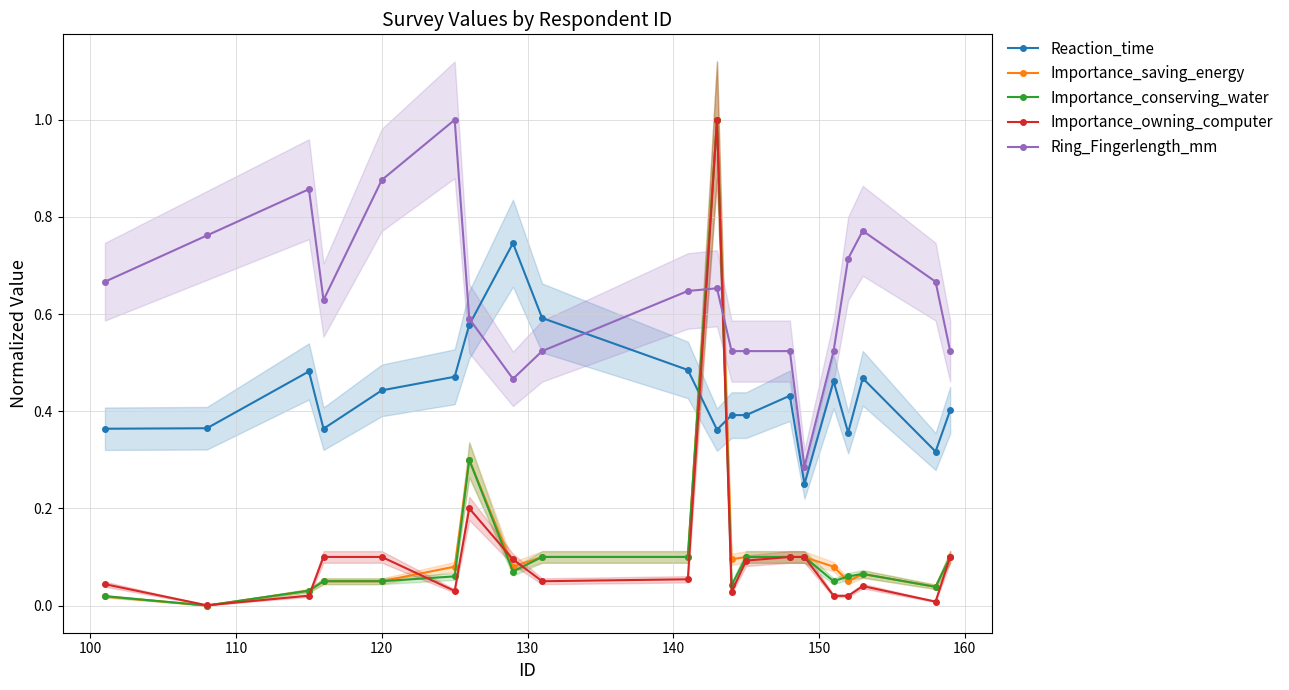

True or false: Reaction_time and Importance_conserving_water intersect in this chart.

True